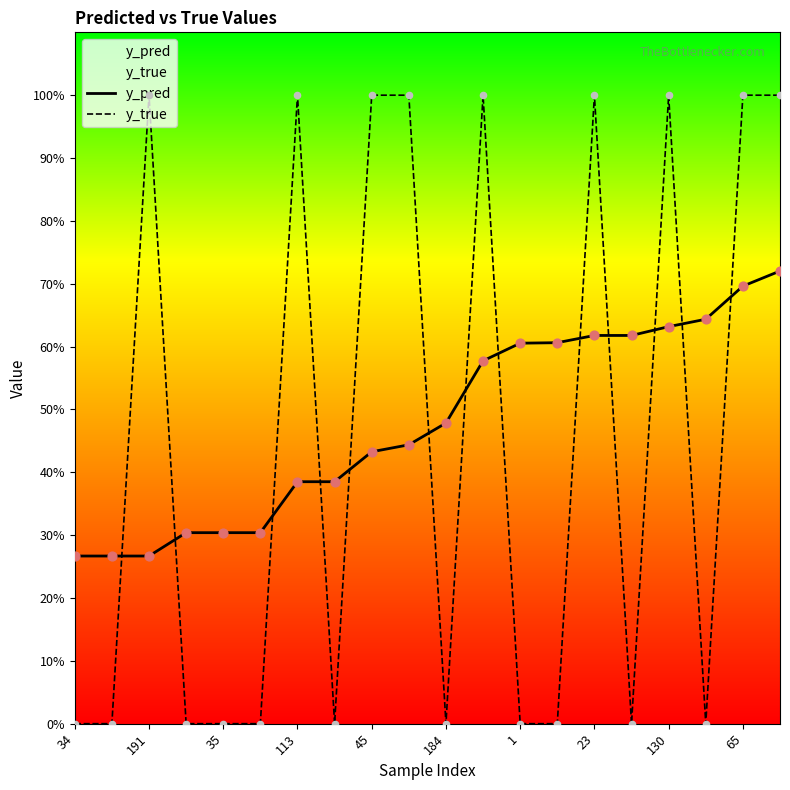

Which series contains the highest Y value?

y_true